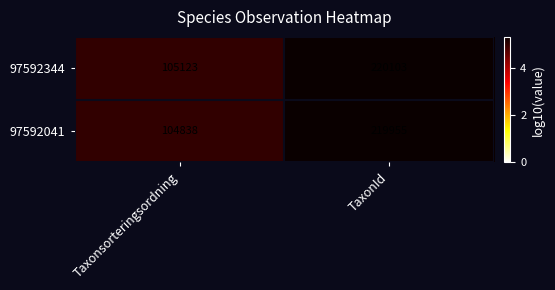

Count the number of categories in the chart.

2